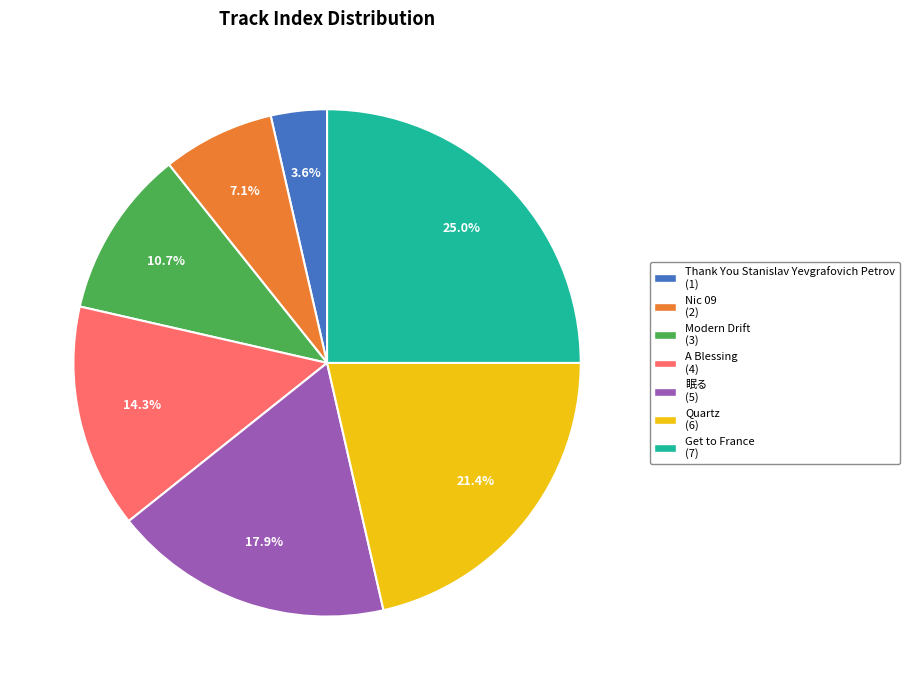

True or false: Modern Drift accounts for 11% of the total.

True